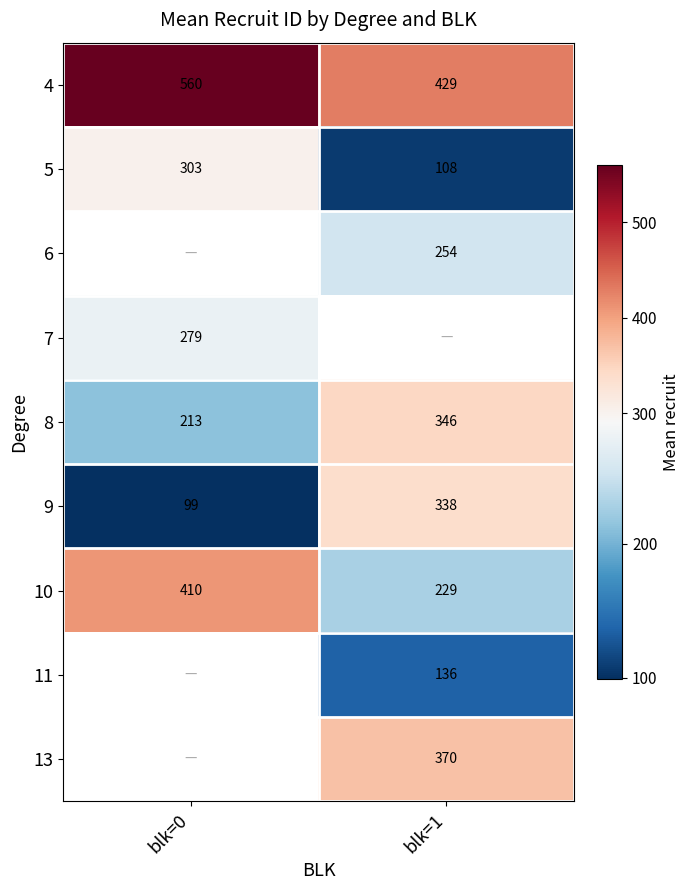

Is it true that 7 equals 279 at blk=0?

True